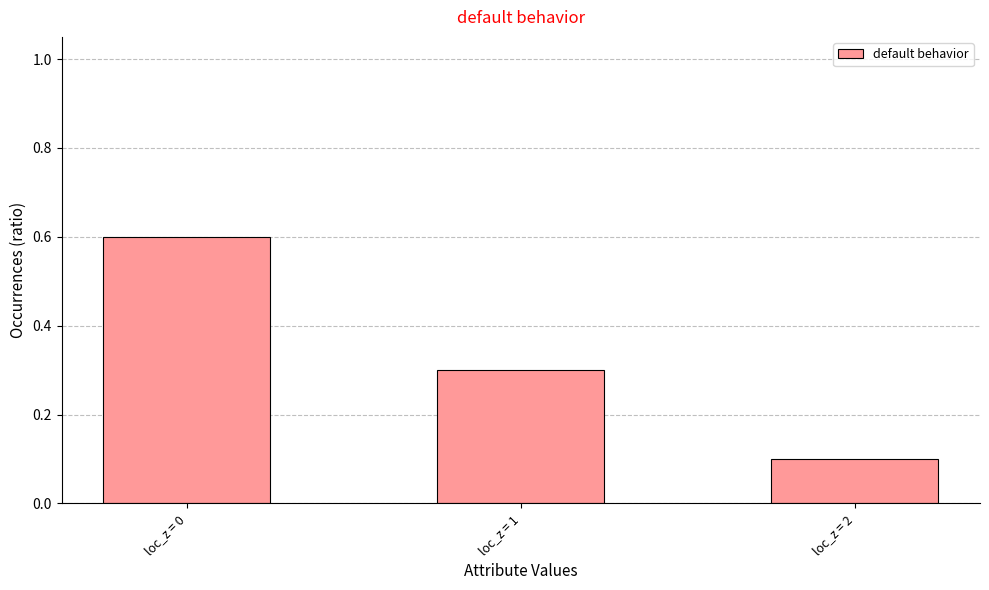

The chart shows a value of 0.4 at loc_z = 0. True or false?

False